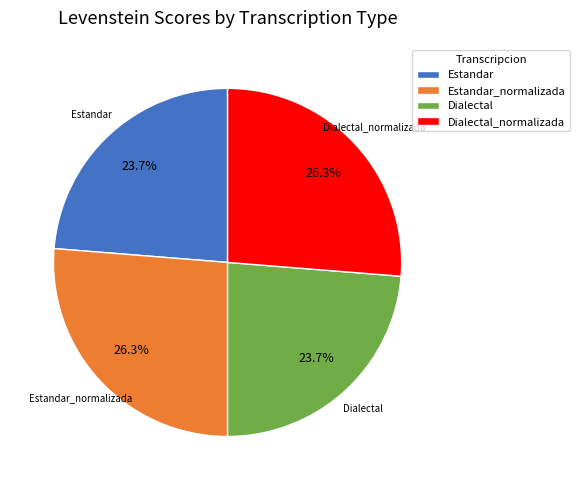

To the nearest percent, what is the difference between the largest and smallest slice percentages?

3%